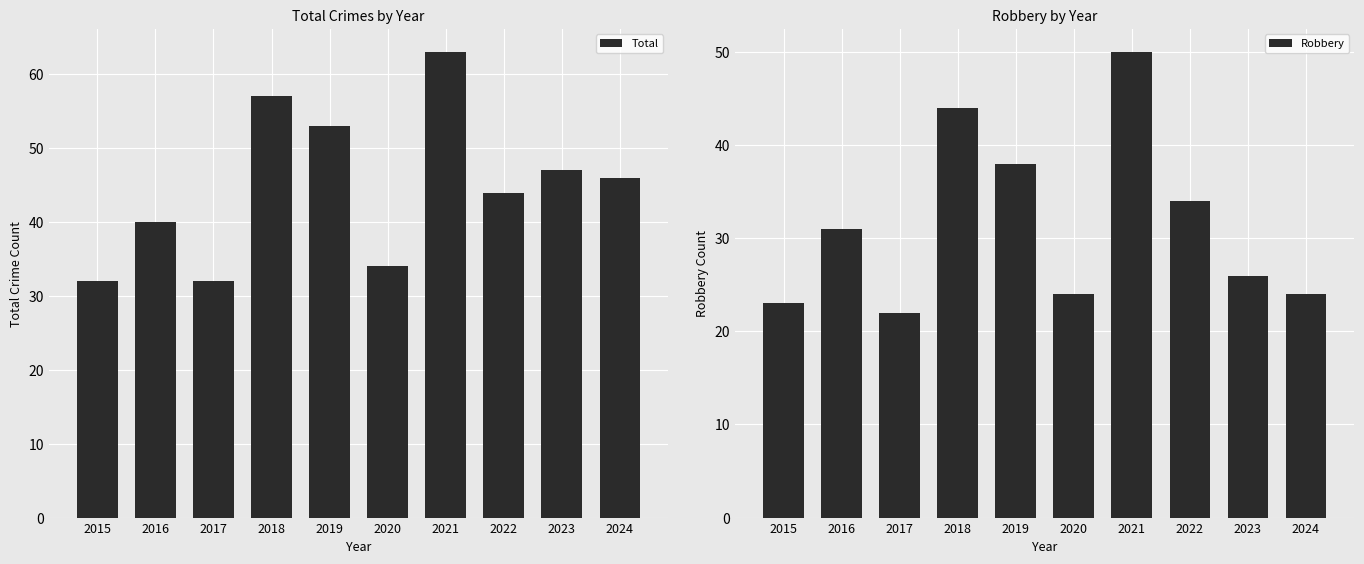

Between 2016 and 2017, which series saw the biggest shift?

Robbery